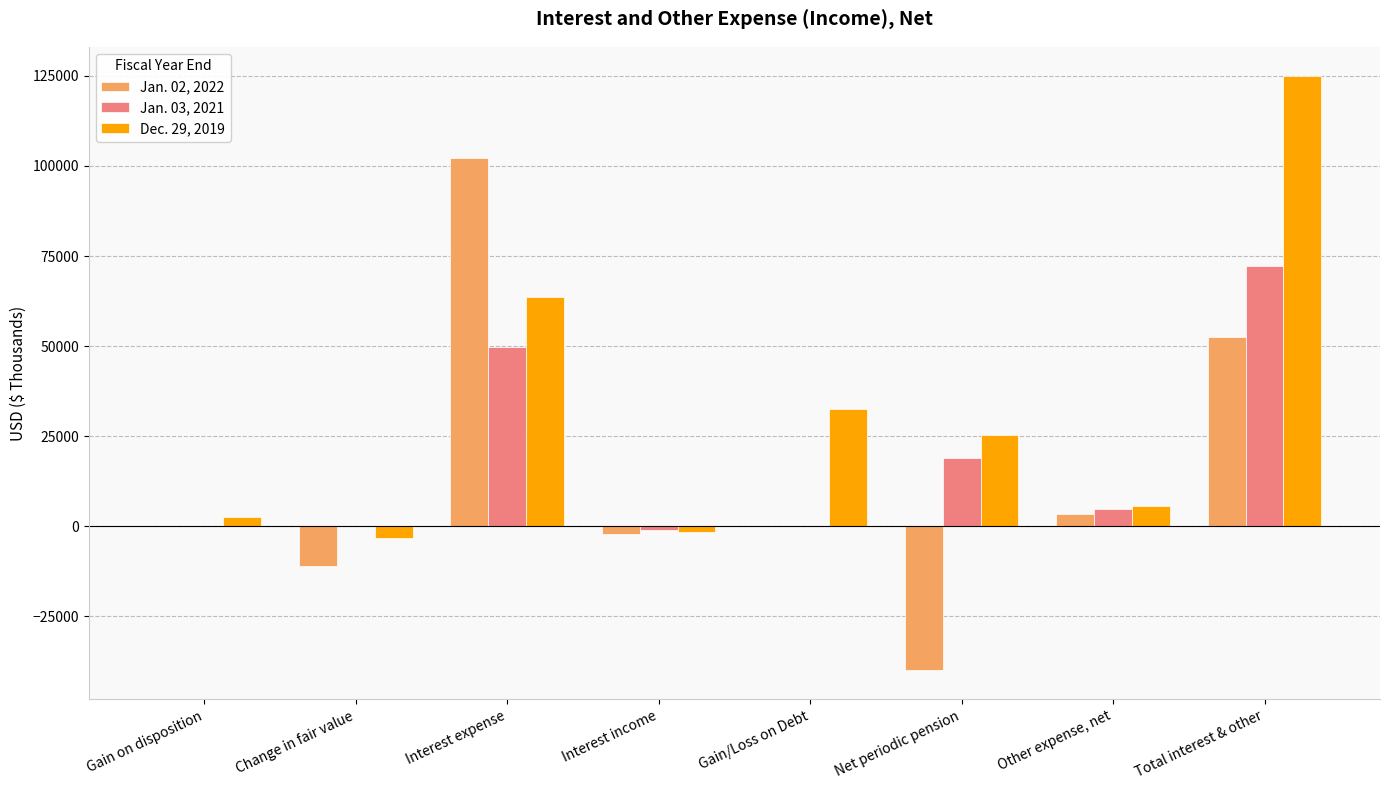

At which label is Jan. 03, 2021 closest to 35603?

Interest expense